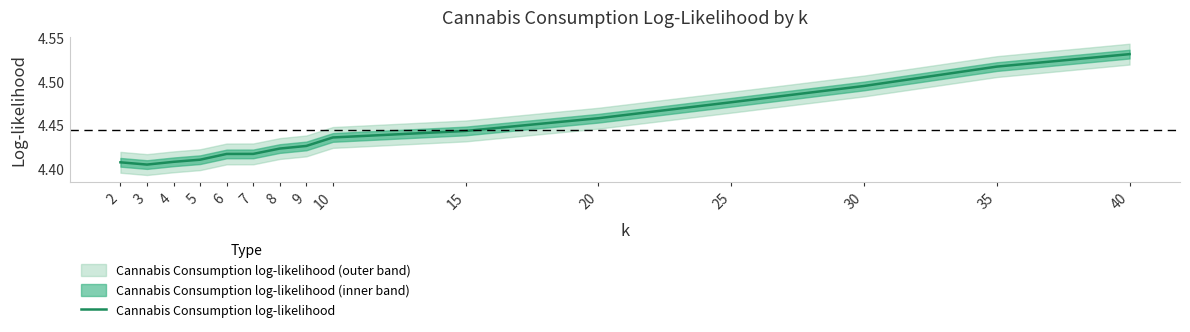

What is the maximum value shown in the chart?

4.5